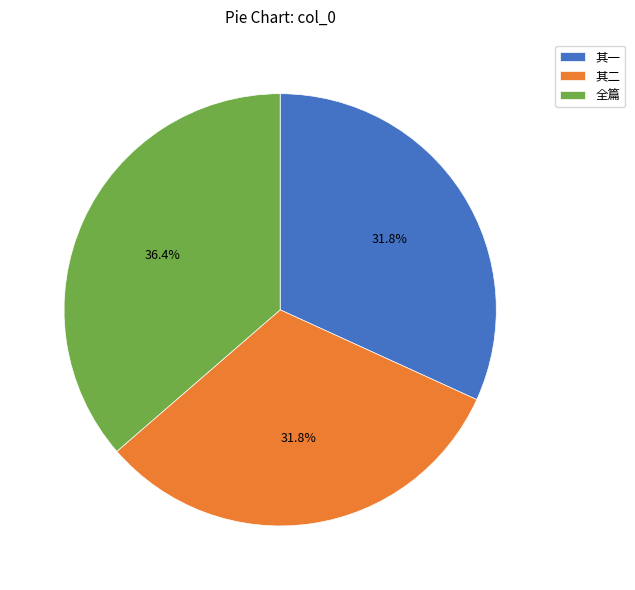

Does 其一 represent more than half of the total?

No